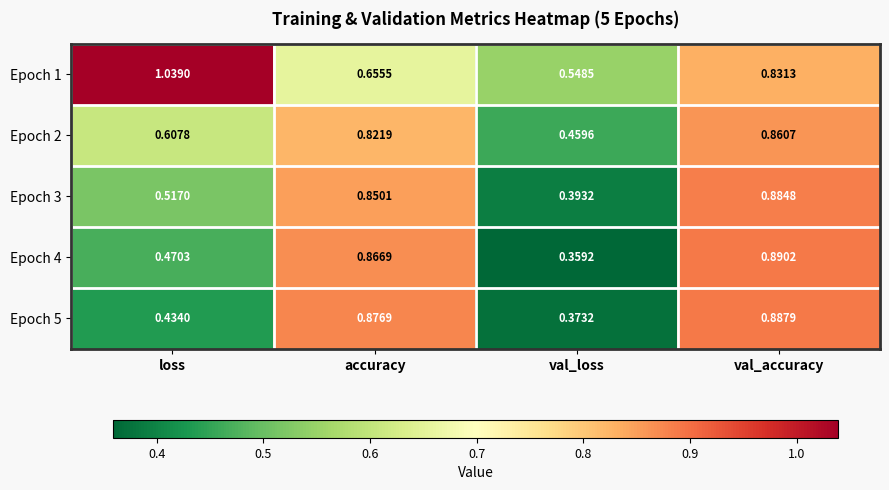

Which category has the highest value in the Epoch 4 series?

val_accuracy